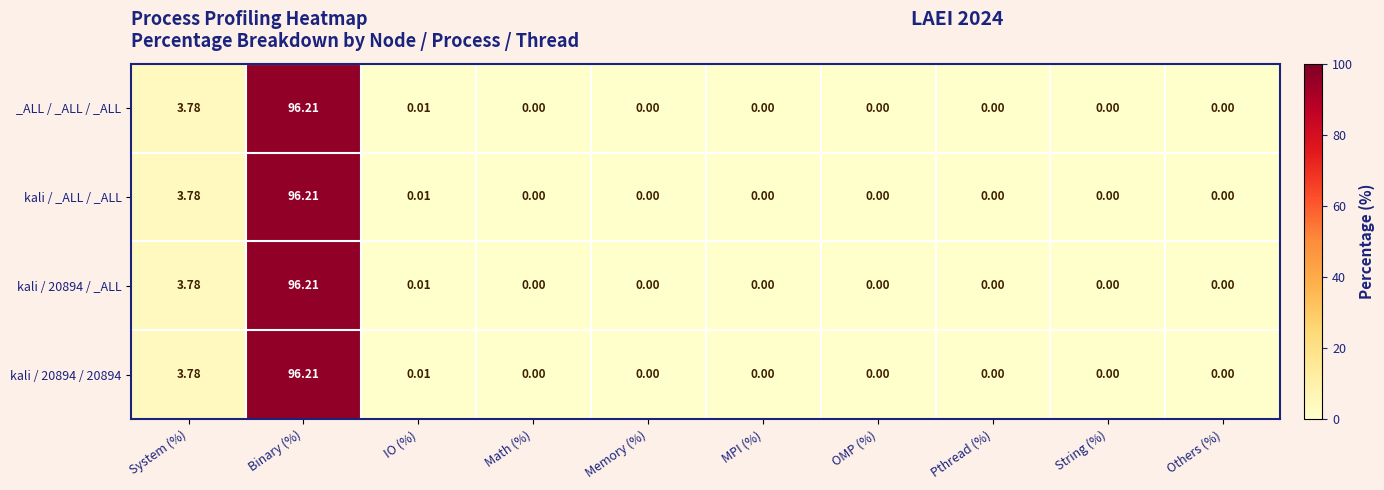

What is the total value across all series at Binary (%)?

384.8